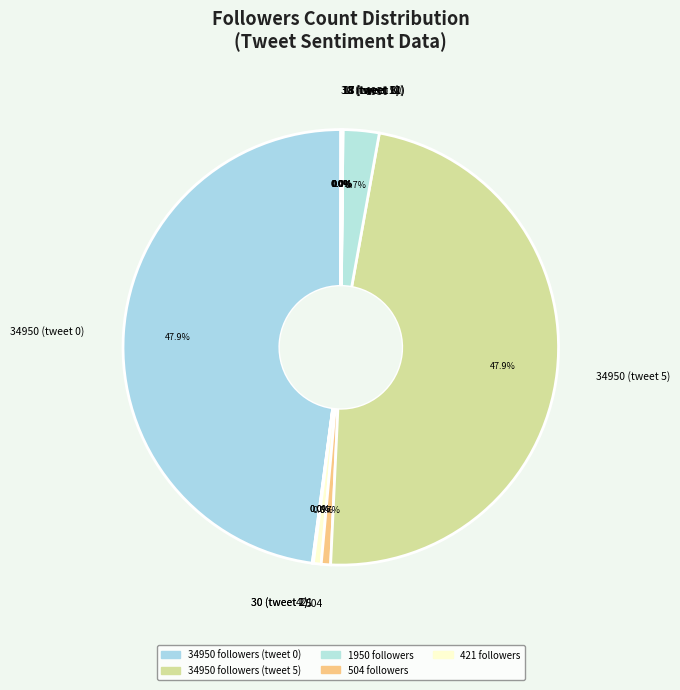

To the nearest percent, what is the difference between the largest and smallest slice percentages?

48%